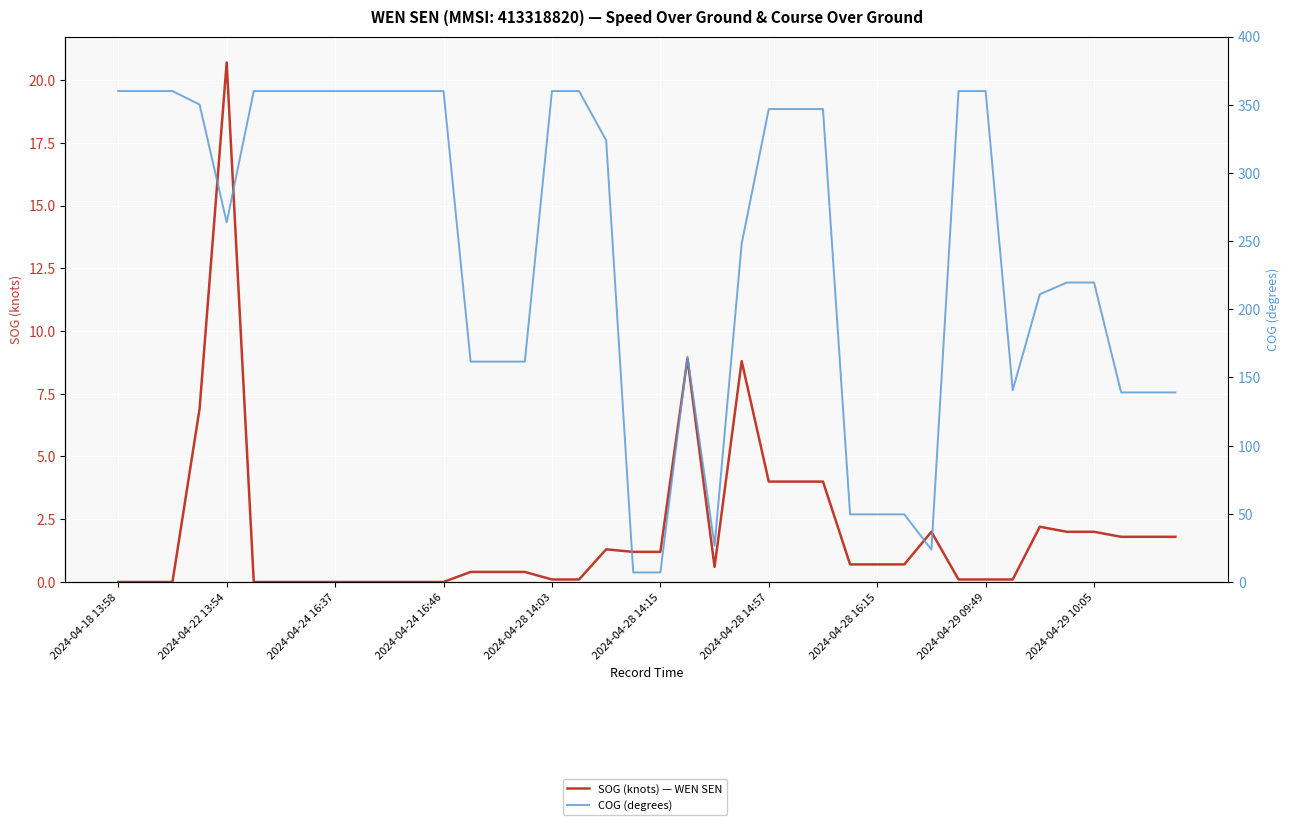

Is the value of COG (degrees) at 22 greater than the value of SOG (knots) — WEN SEN at 25?

Yes